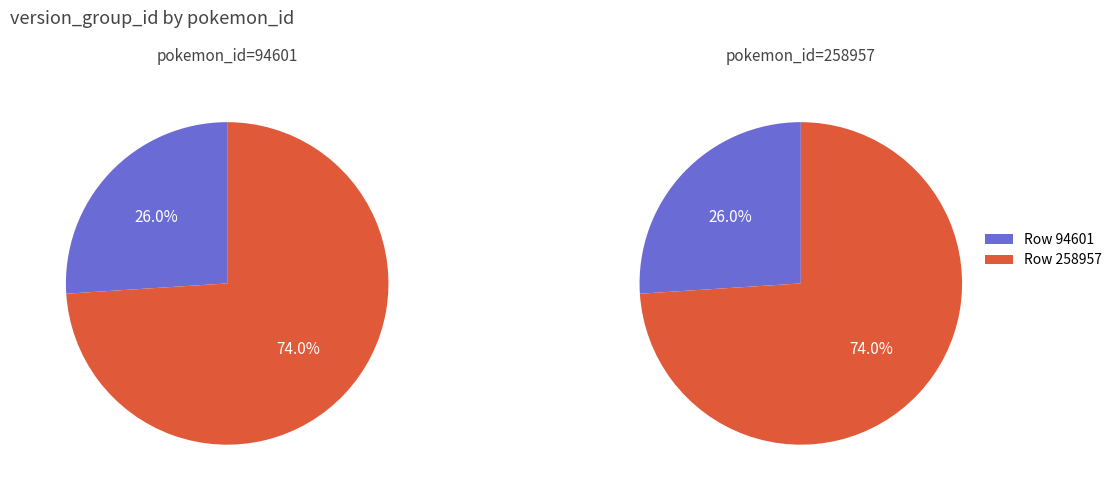

To the nearest percent, what is the difference between the 258957 and 94601 slice percentages?

48%